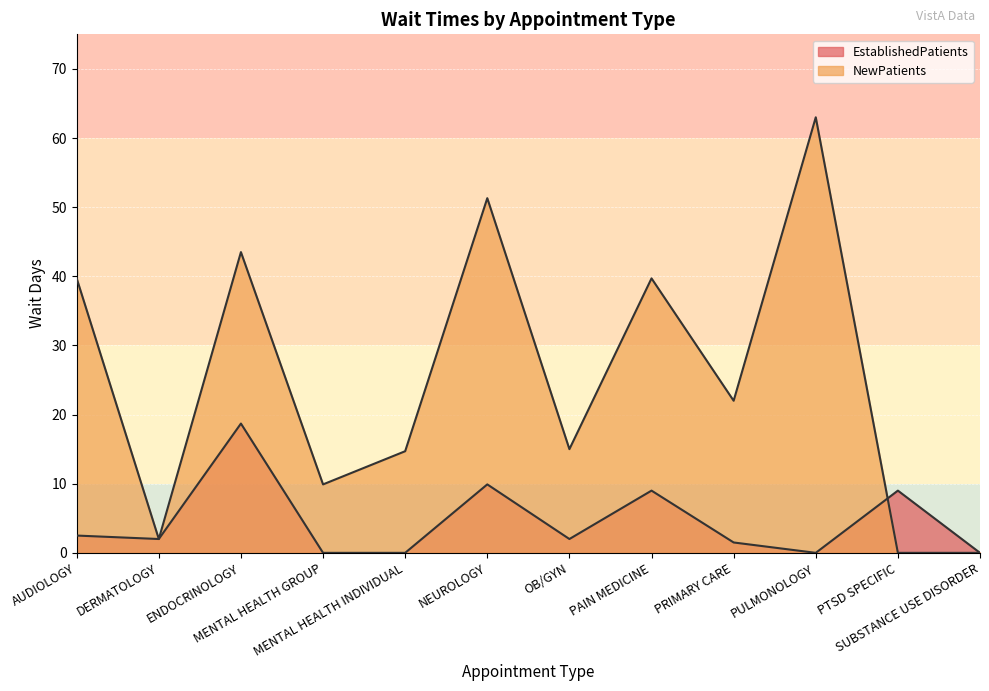

How many data points does each series have?

12